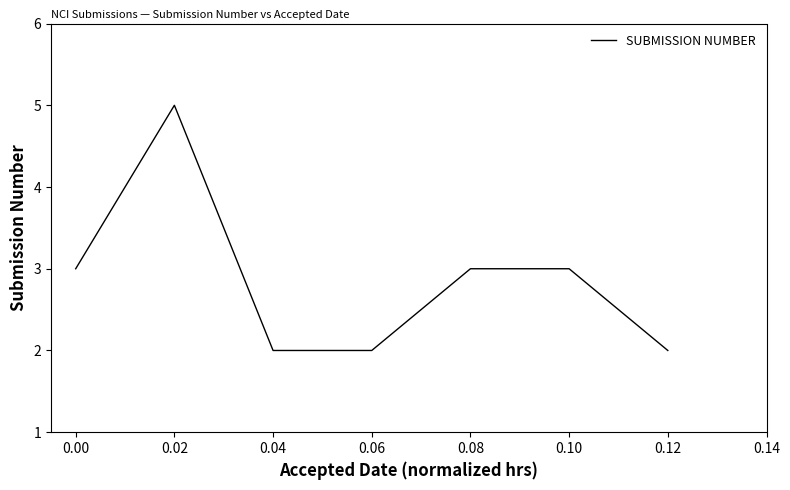

What is the difference between the maximum and minimum values?

3